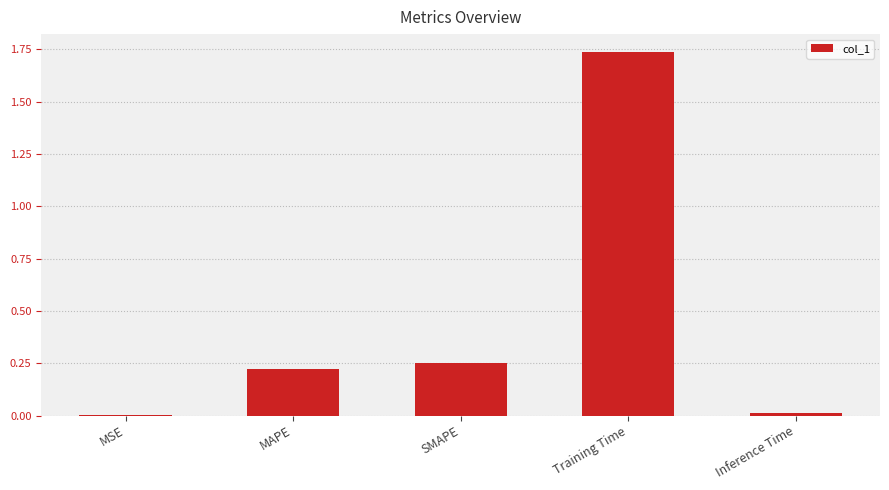

Which category has the highest value across all series?

Training Time